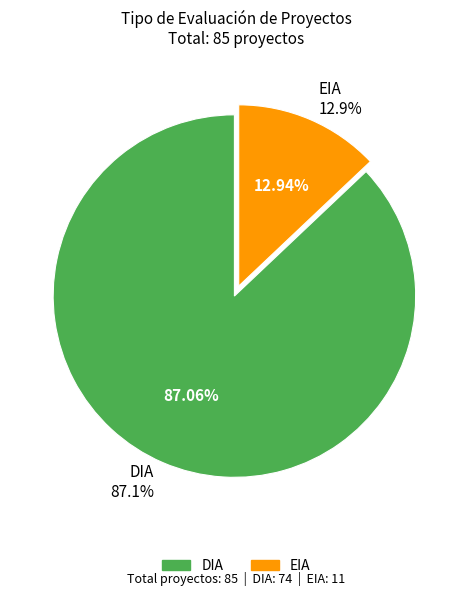

Combined, what portion of the pie is EIA and DIA?

100.0%